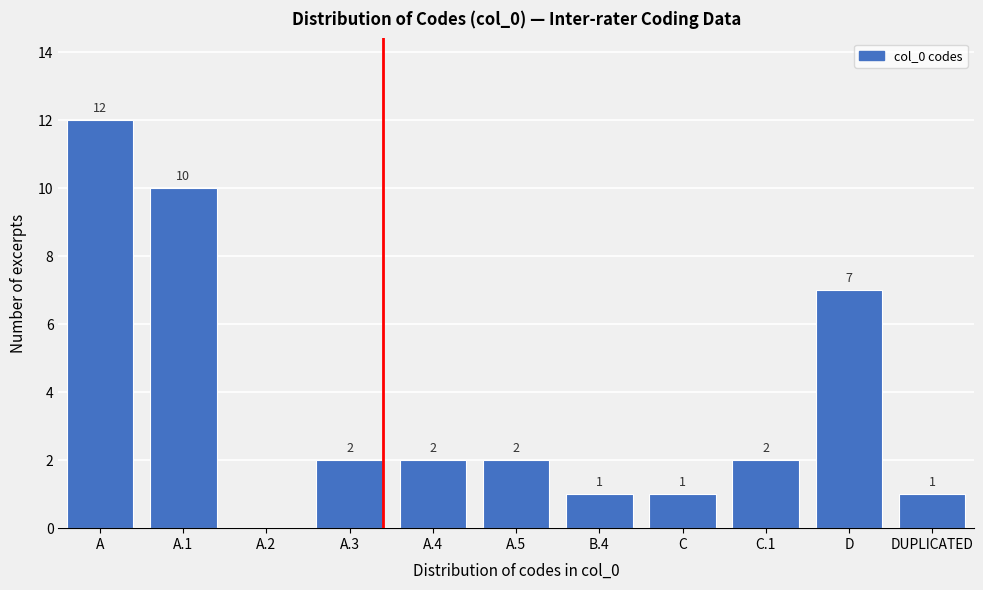

Reading right to left, transcribe all the data shown in this chart.

DUPLICATED=1	D=7	C.1=2	C=1	B.4=1	A.5=2	A.4=2	A.3=2	A.2=0	A.1=10	A=12